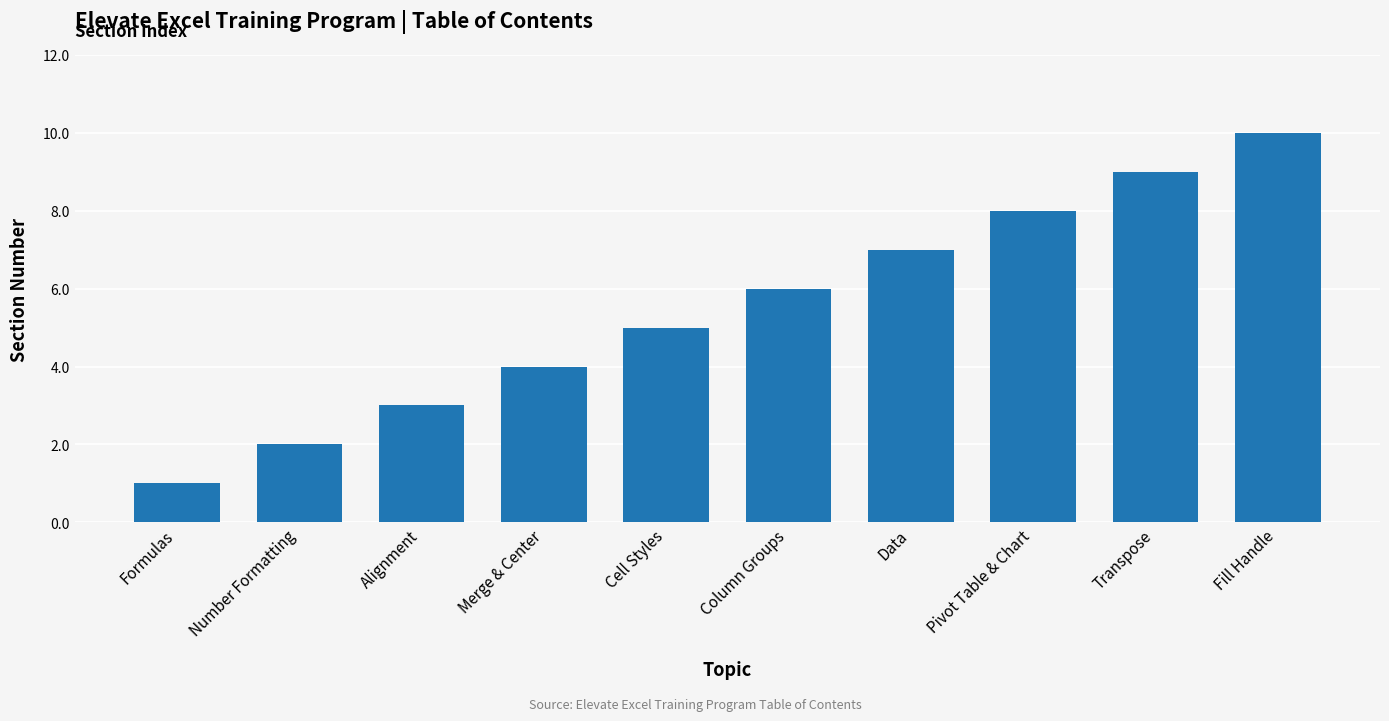

List the labels in order of value, smallest first.

Formulas, Number Formatting, Alignment, Merge & Center, Cell Styles, Column Groups, Data, Pivot Table & Chart, Transpose, Fill Handle